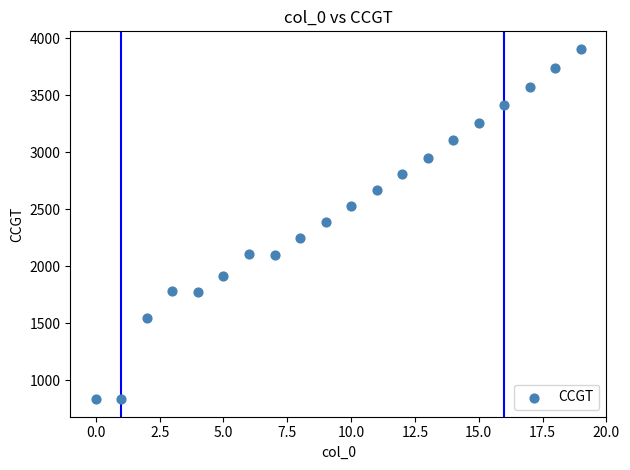

What is the range of Y values (max minus min)?

3072